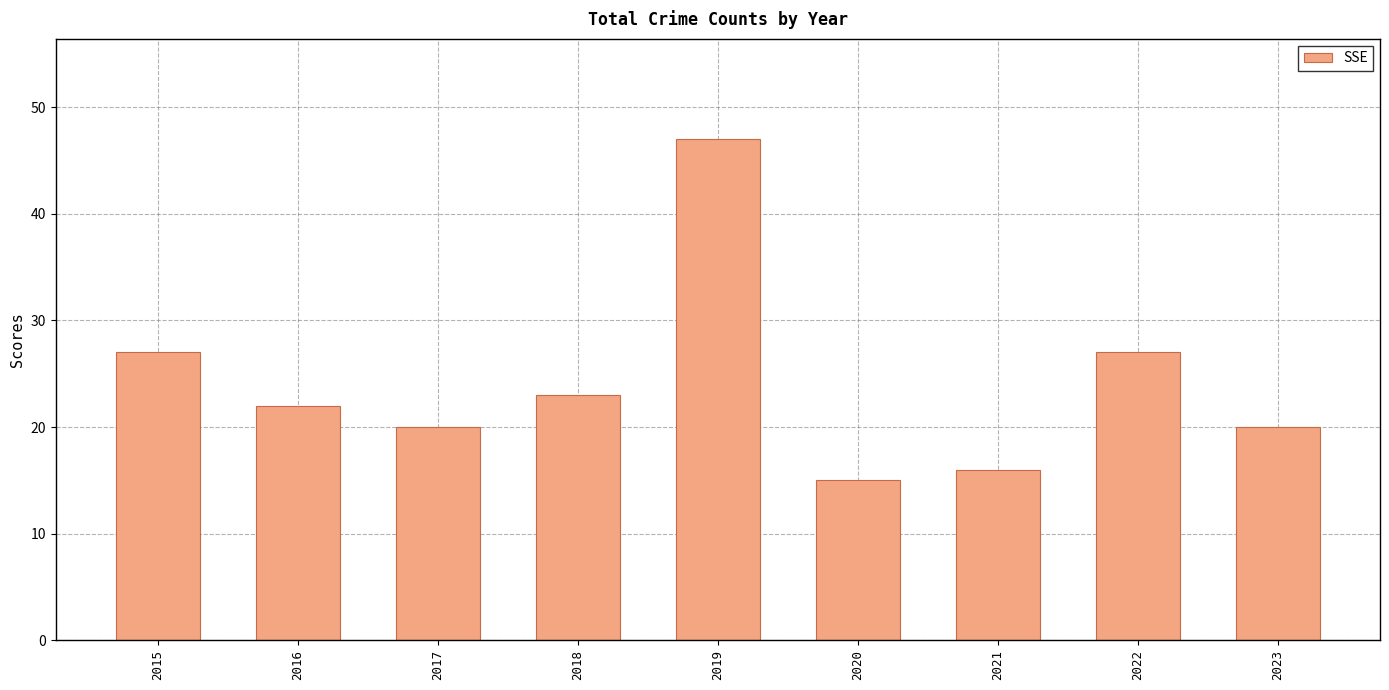

At which label does the data first exceed 22?

2015